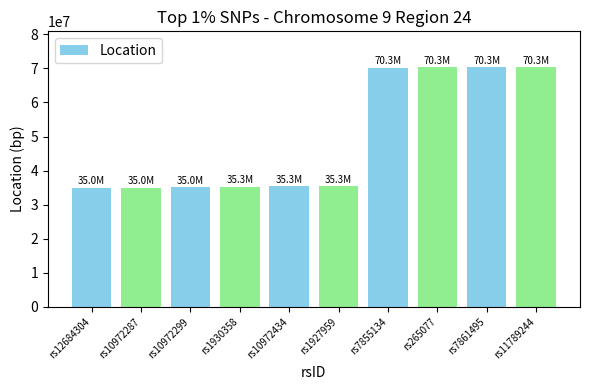

Is it true that the value at rs1927959 is 35346685?

True